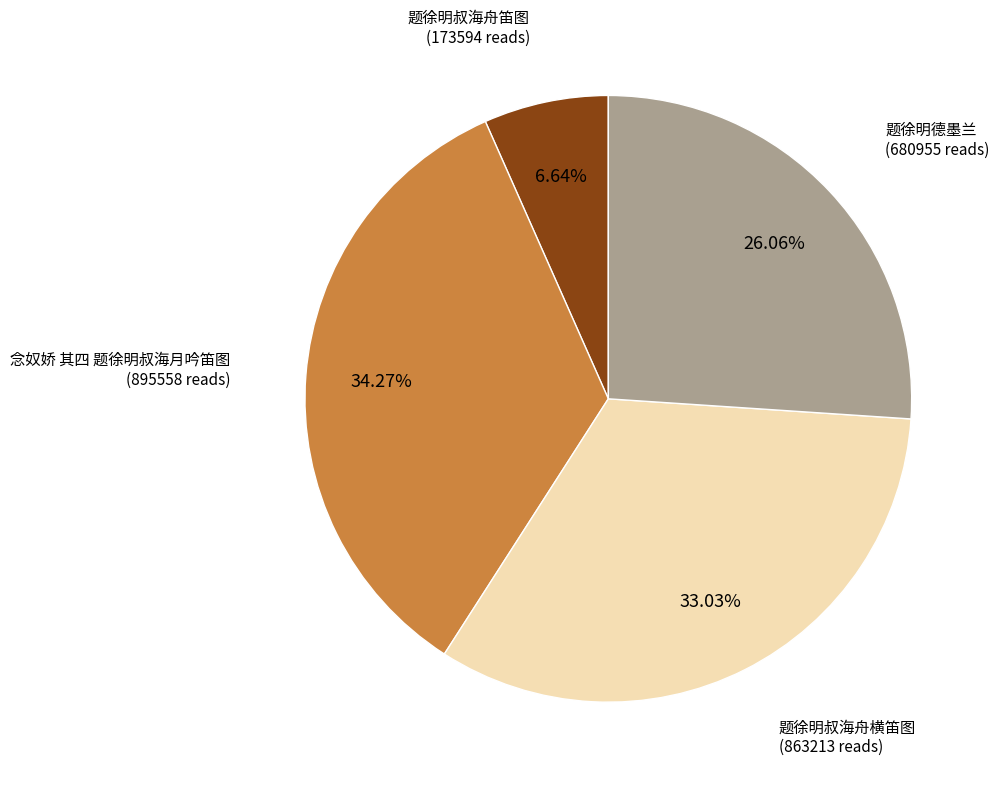

Is there any slice that represents more than half of the pie?

No